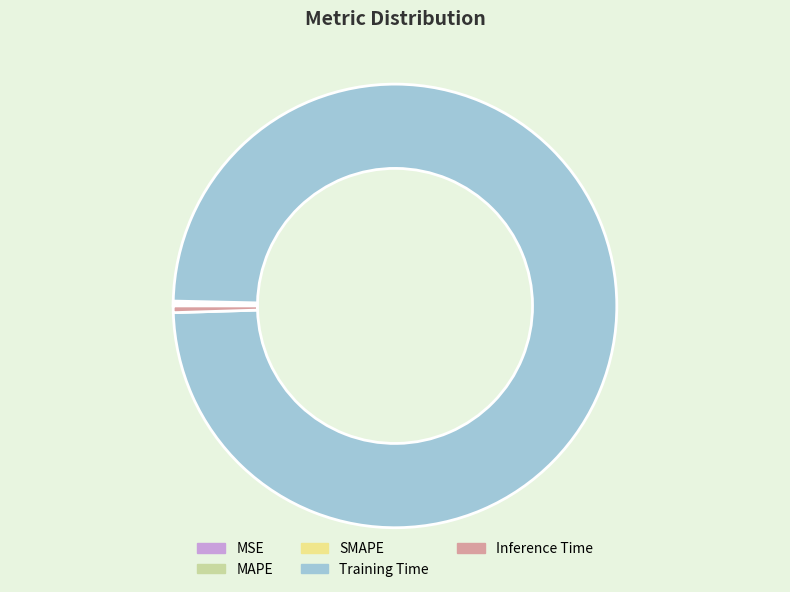

True or false: Training Time accounts for 99% of the total.

True